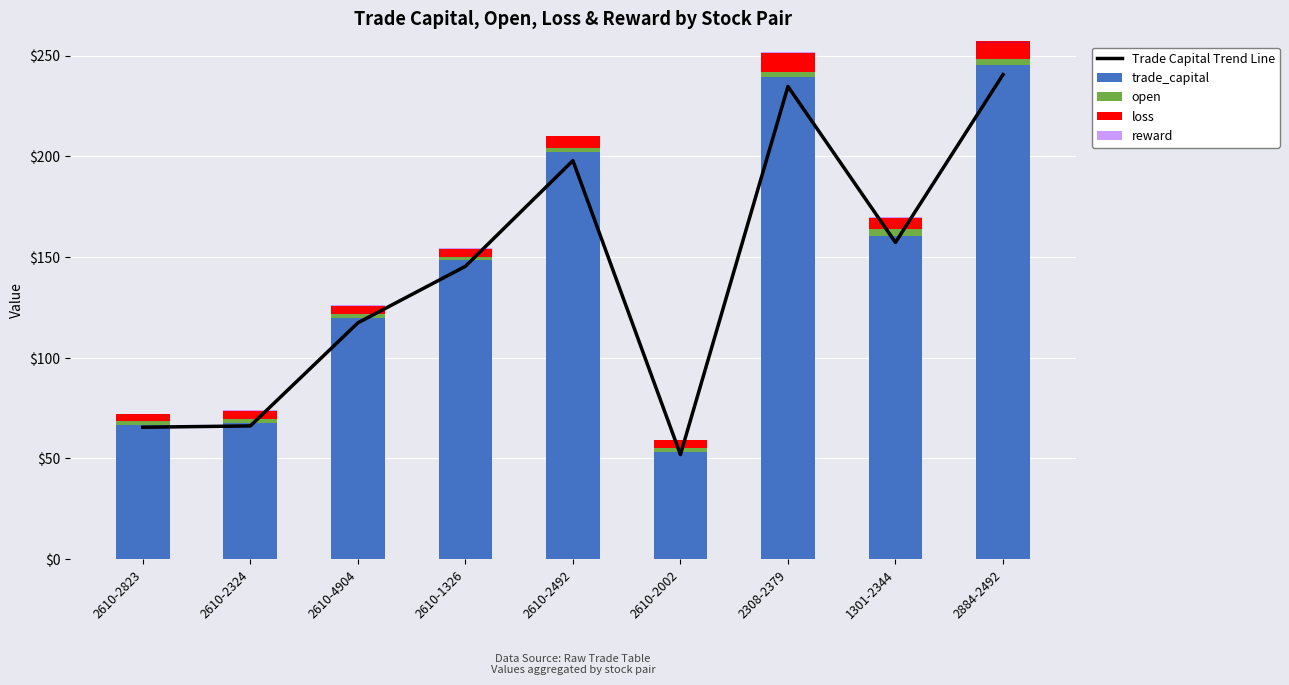

Reading left to right, what are all the values shown in this chart?

Trade Capital Trend Line: 65.5	66.1	117.3	145.4	197.9	51.9	234.7	157.2	240.6
trade_capital: 66.8	67.5	119.7	148.3	201.9	53.0	239.5	160.4	245.5
open: 1.7	2.2	2.2	1.5	2.1	2.2	2.6	3.2	2.6
loss: 3.5	4.0	4.0	4.0	6.3	4.0	9.0	5.5	9.0
reward: 0.2	0.3	0.2	0.6	0.0	0.2	0.6	0.8	0.0